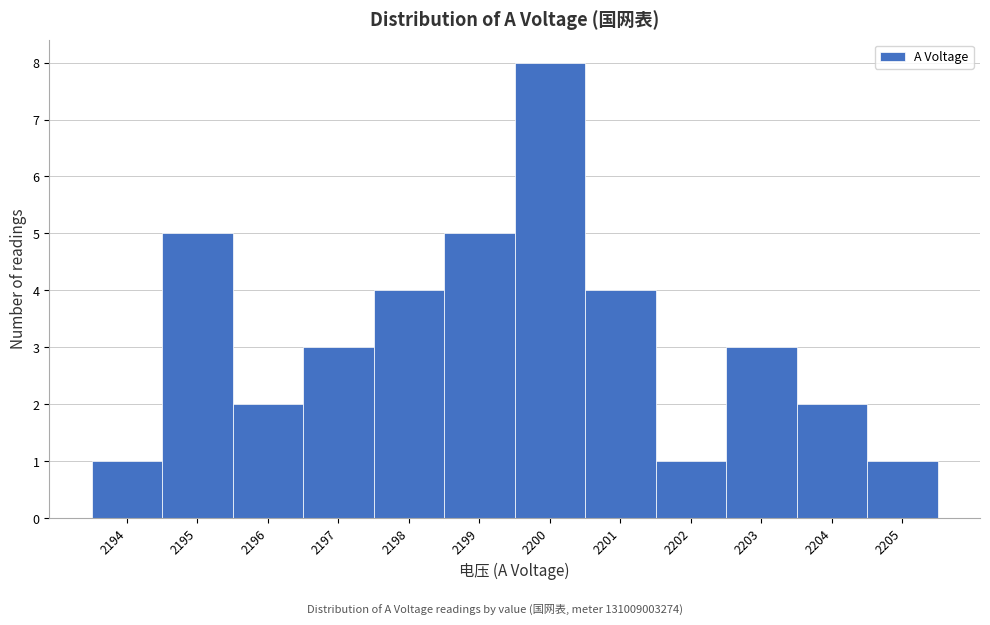

Over which range of the x-axis is the bar tallest?

2199.5 to 2200.5